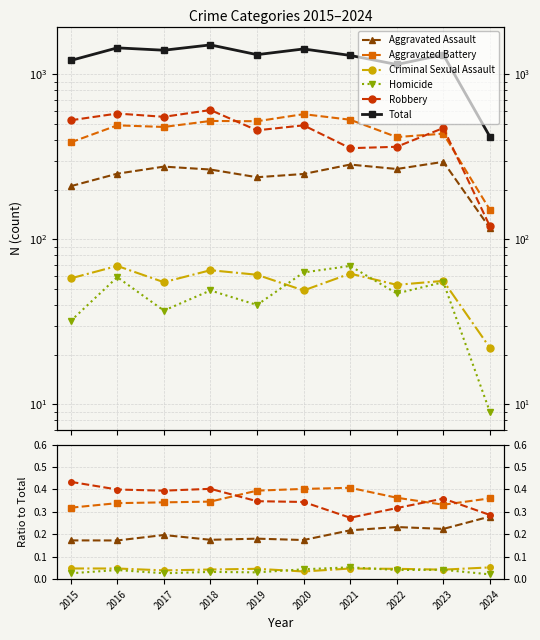

Between 2016 and 2023, which series saw the biggest shift?

Total